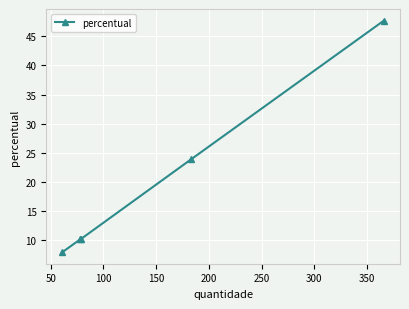

True or false: there are more than 1 points higher than both neighbors.

False